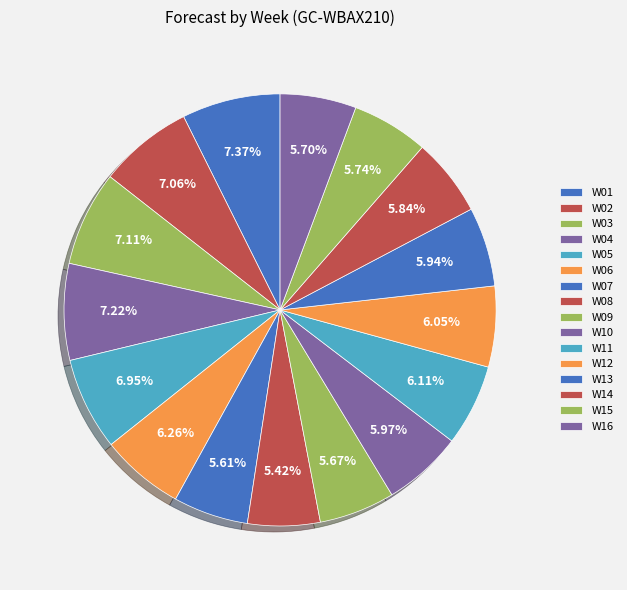

Is it true that W08 is 5% of the pie?

True